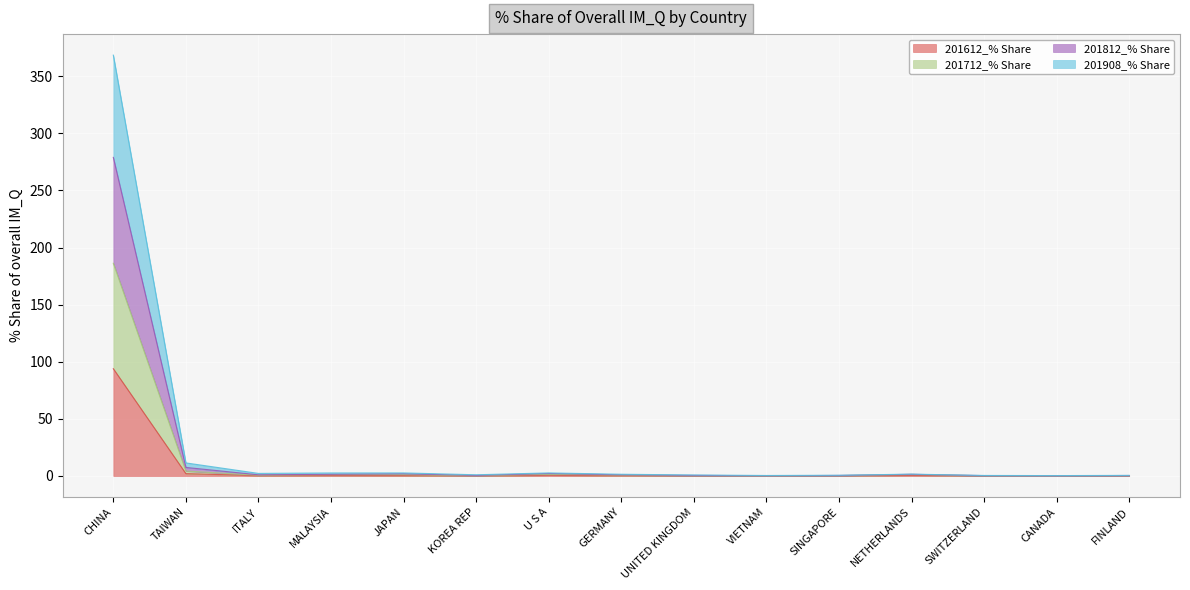

At how many categories does at least one series exceed 307?

1